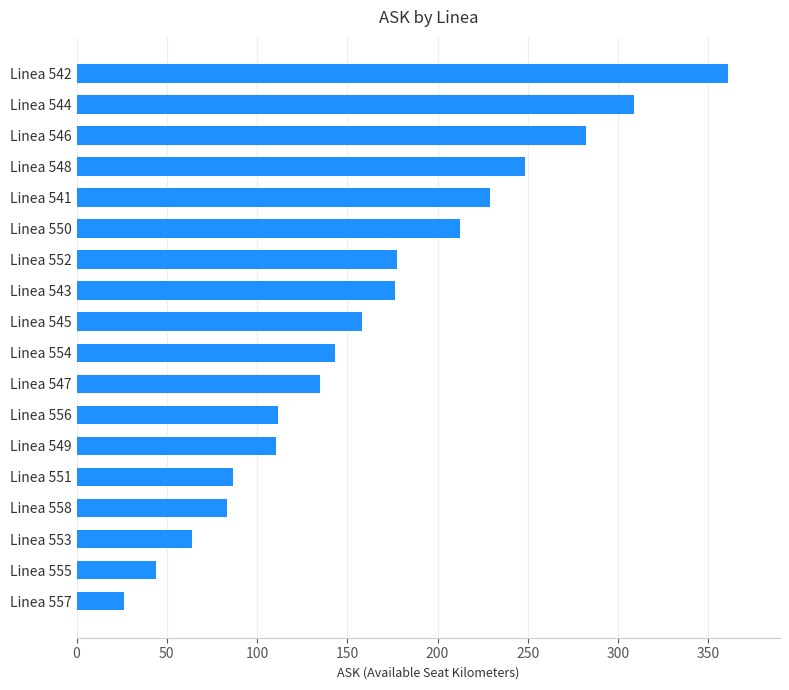

How many bars are there in total?

18